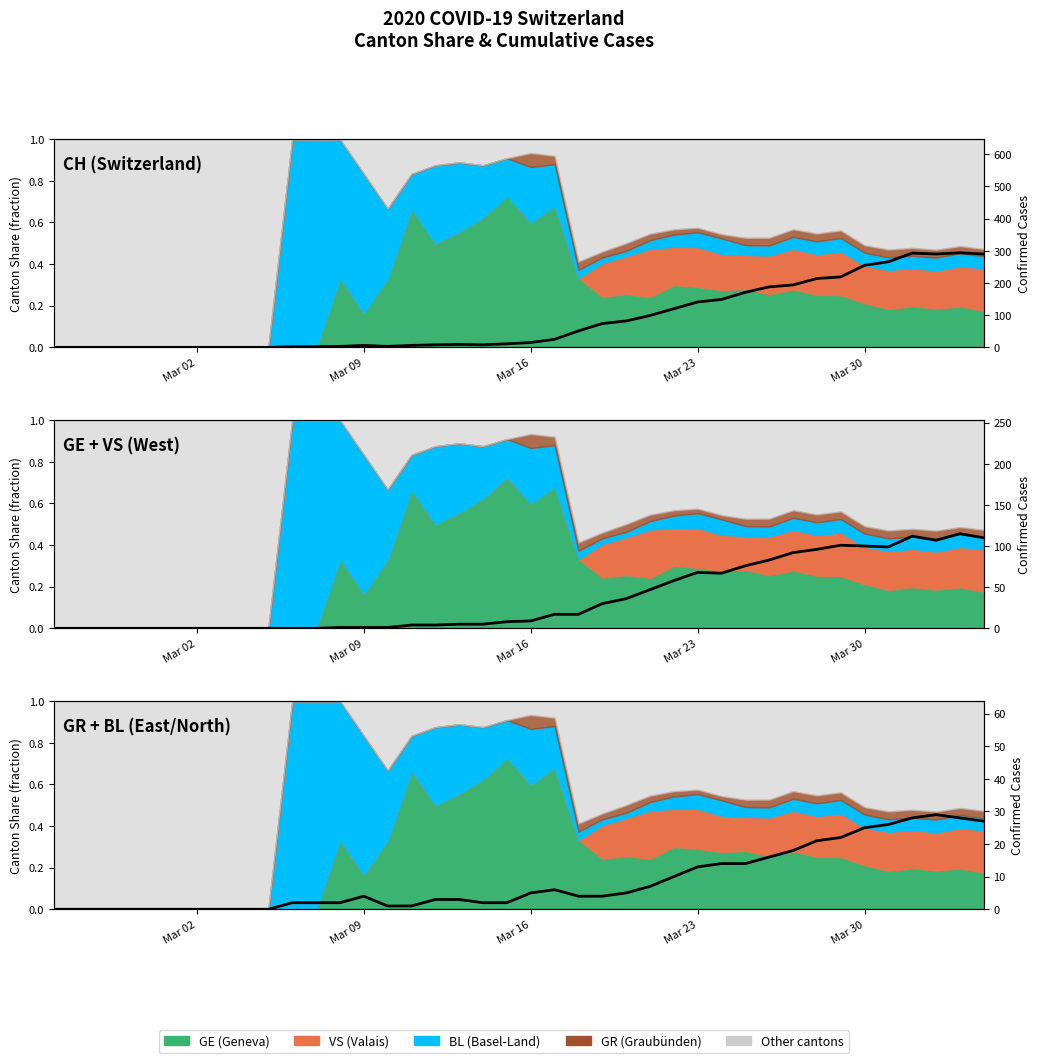

Reading left to right, extract all data points from this chart.

CH (Switzerland) cases: 0	0	0	0	0	0	0	0	0	0	2	2	3	6	3	6	8	9	8	11	15	25	51	74	82	99	120	141	149	171	188	194	214	219	255	266	293	290	294	290
GE + VS (West) cases: 0	0	0	0	0	0	0	0	0	0	0	0	1	1	1	4	4	5	5	8	9	17	17	30	36	47	58	68	67	76	83	92	96	101	100	99	112	107	115	110
GR + BL (East/North) cases: 0	0	0	0	0	0	0	0	0	0	2	2	2	4	1	1	3	3	2	2	5	6	4	4	5	7	10	13	14	14	16	18	21	22	25	26	28	29	28	27